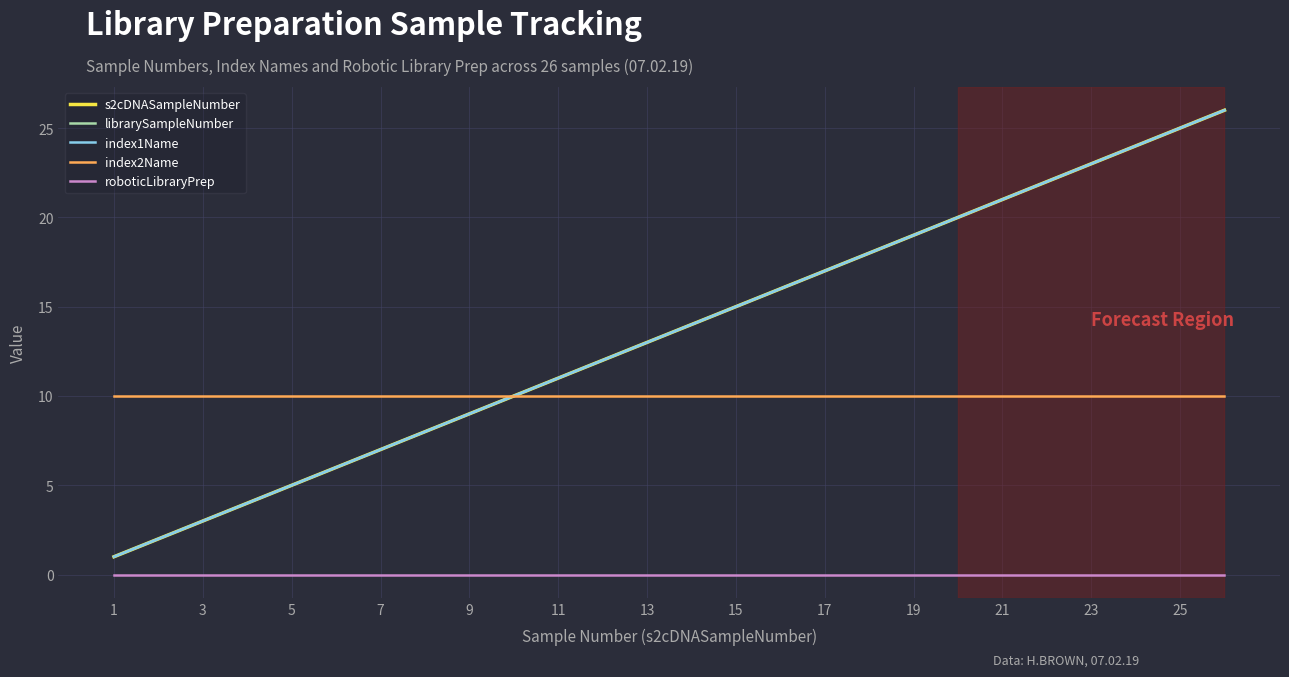

Does the chart display data point markers on the line(s)?

No